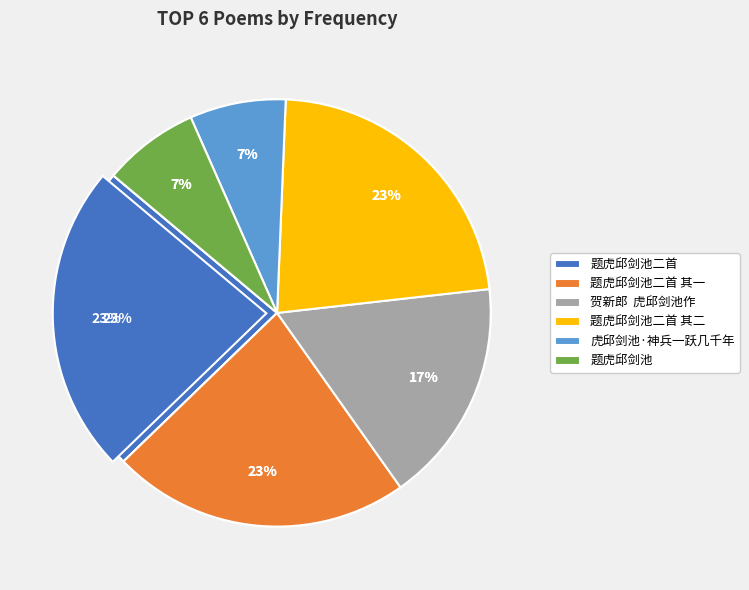

Does 虎邱剑池·神兵一跃几千年 account for over 50% of the chart?

No